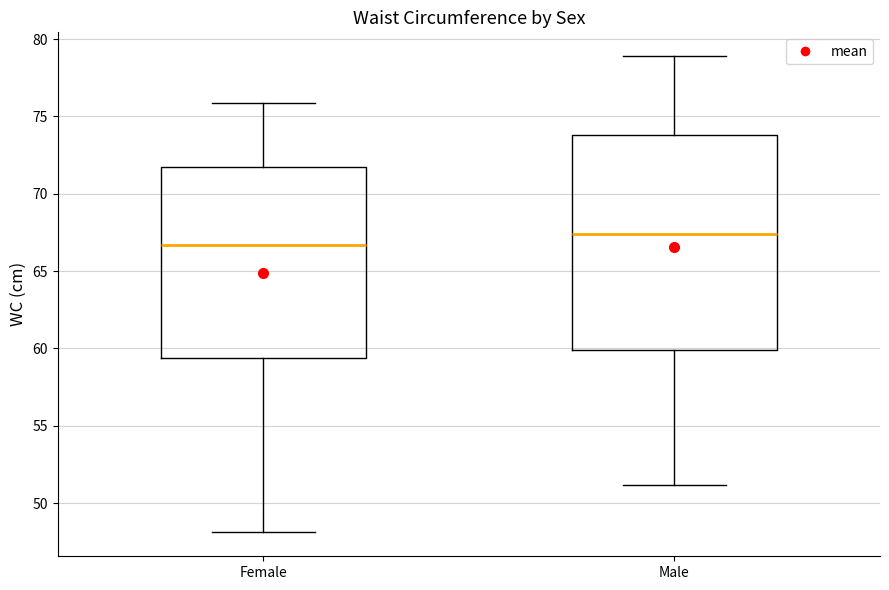

Reading left to right, transcribe this box plot: for each box, give where its median line is, the range the box spans, and where its two whiskers end, as read against the y-axis. The values are not printed on the chart, so give them approximately, as read against the axis.

Female: median 66.5, box 59.5 to 71.5, whiskers 48.0 to 76.0
Male: median 67.5, box 60.0 to 74.0, whiskers 51.0 to 79.0